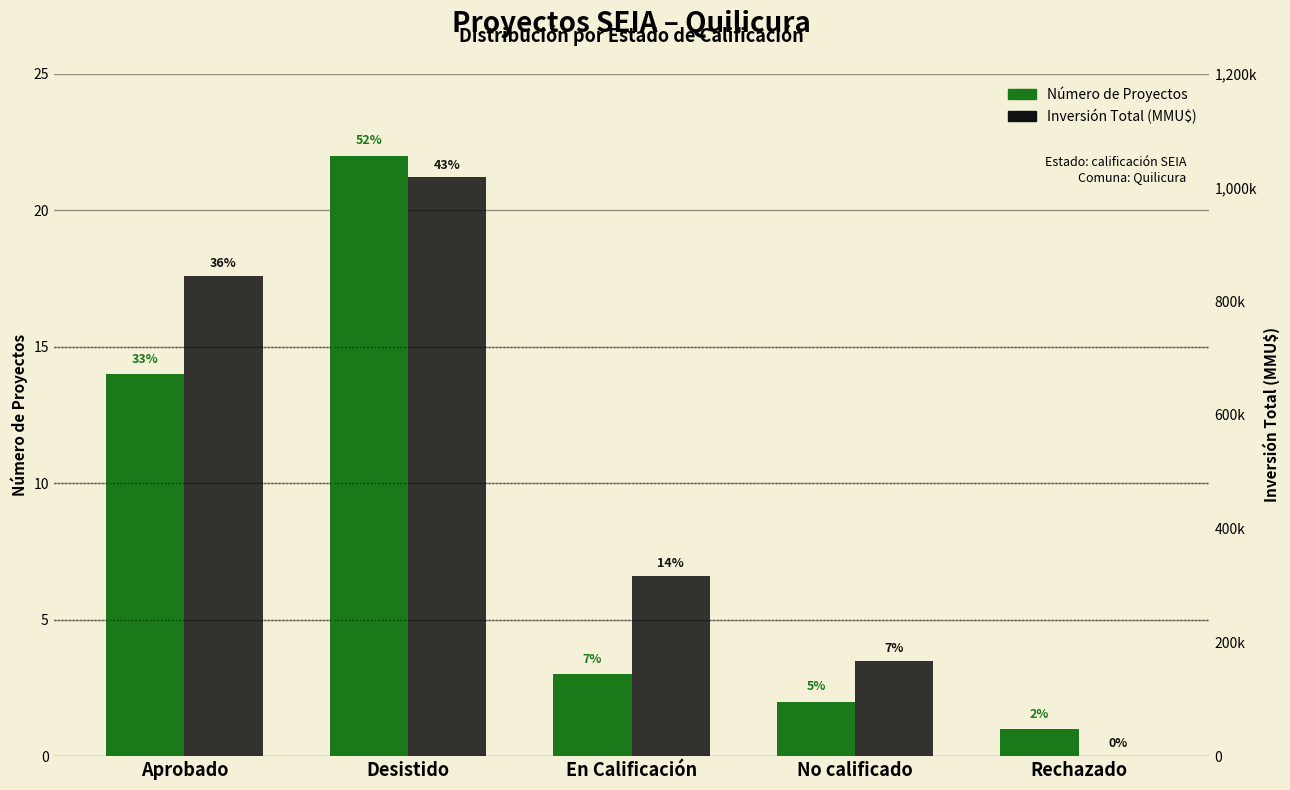

Count the Inversión Total (MMU$) values in the range 168000 to 843910.

3